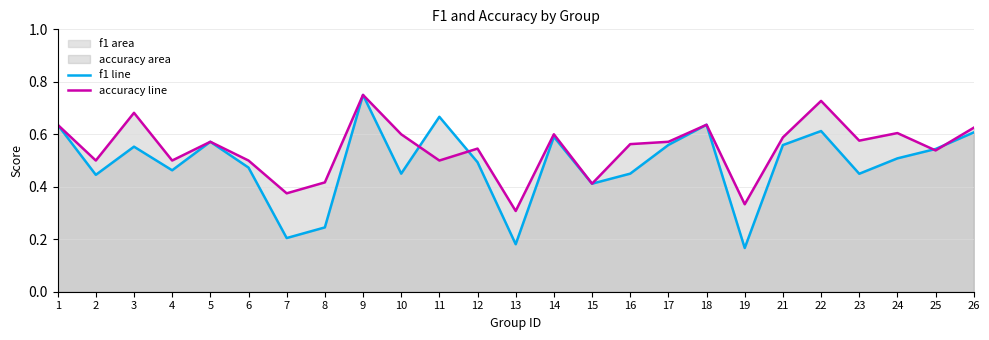

True or false: accuracy line has a value of 0.4 at 7.

True